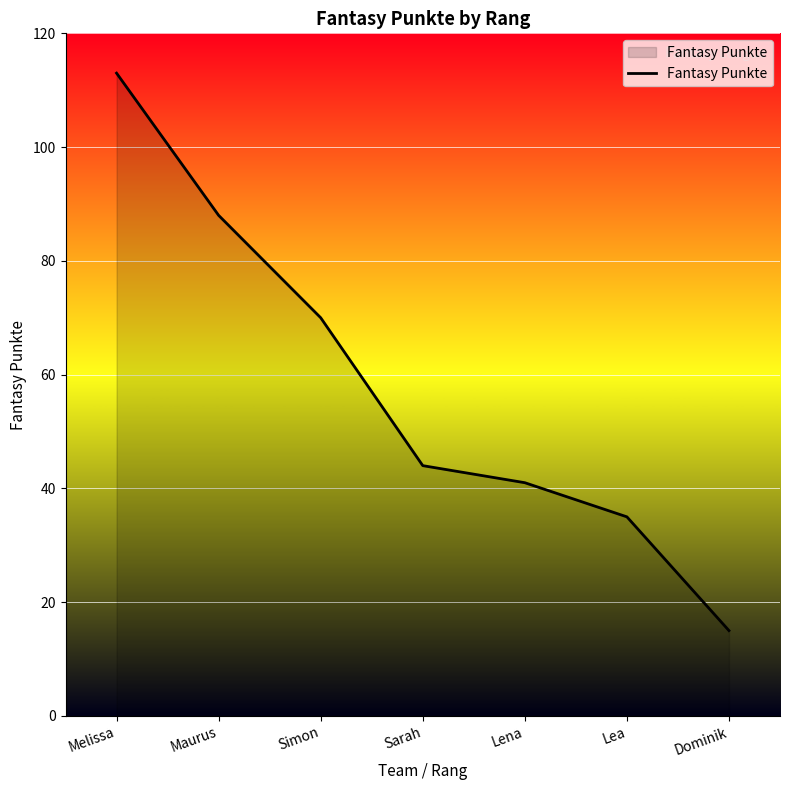

List the labels in order of value, largest first.

Melissa, Maurus, Simon, Sarah, Lena, Lea, Dominik